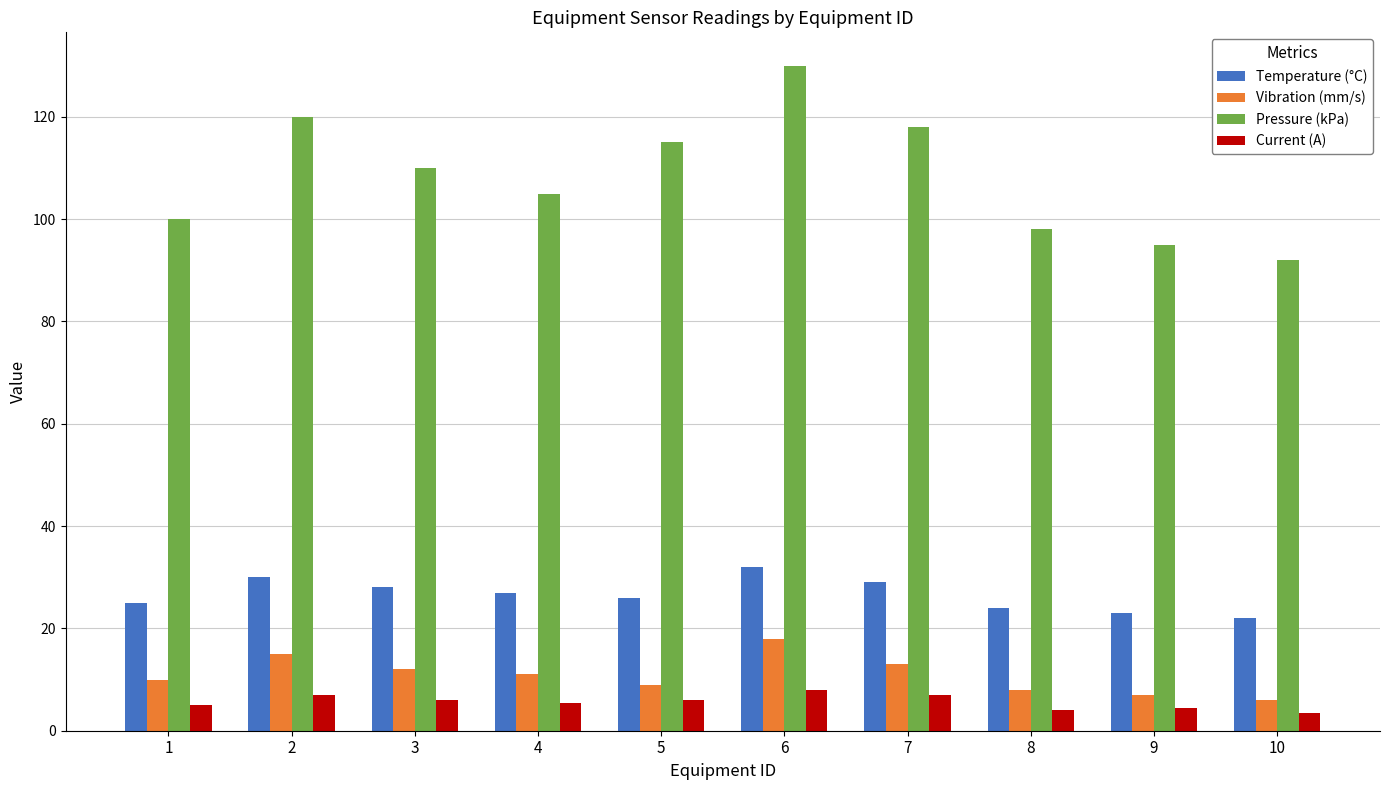

How many groups of bars are there?

10